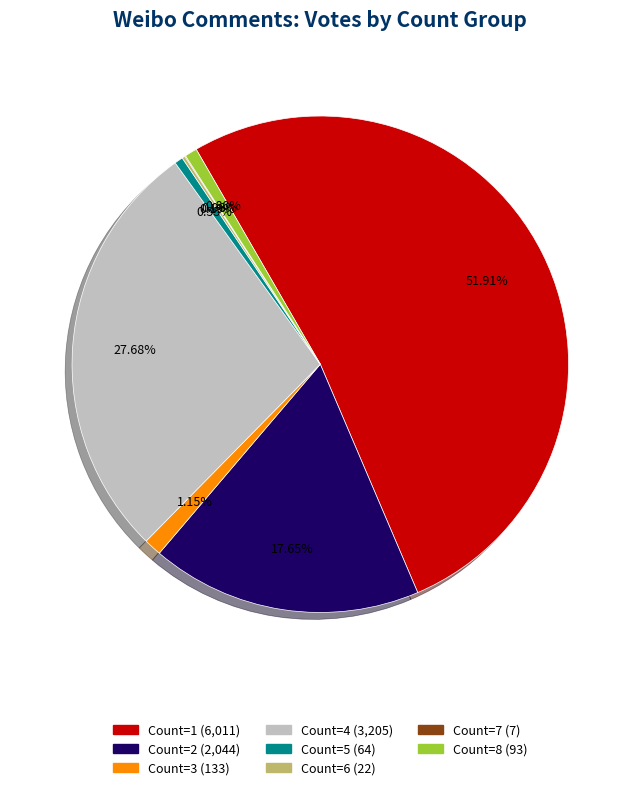

Is there a majority slice in this chart?

Yes